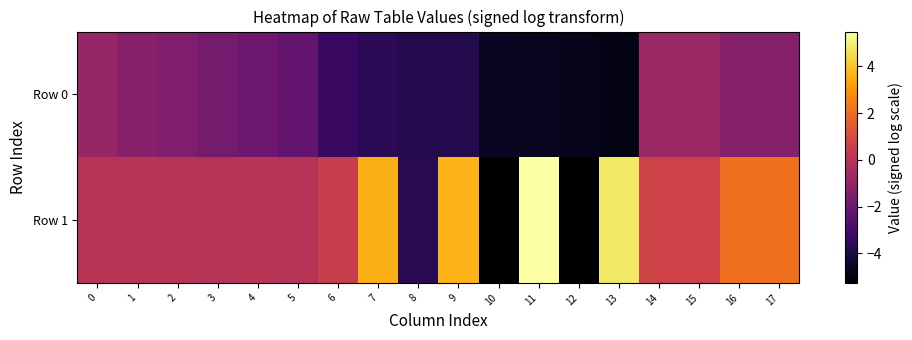

Rank the series at 8 from highest to lowest value.

Row 1, Row 0